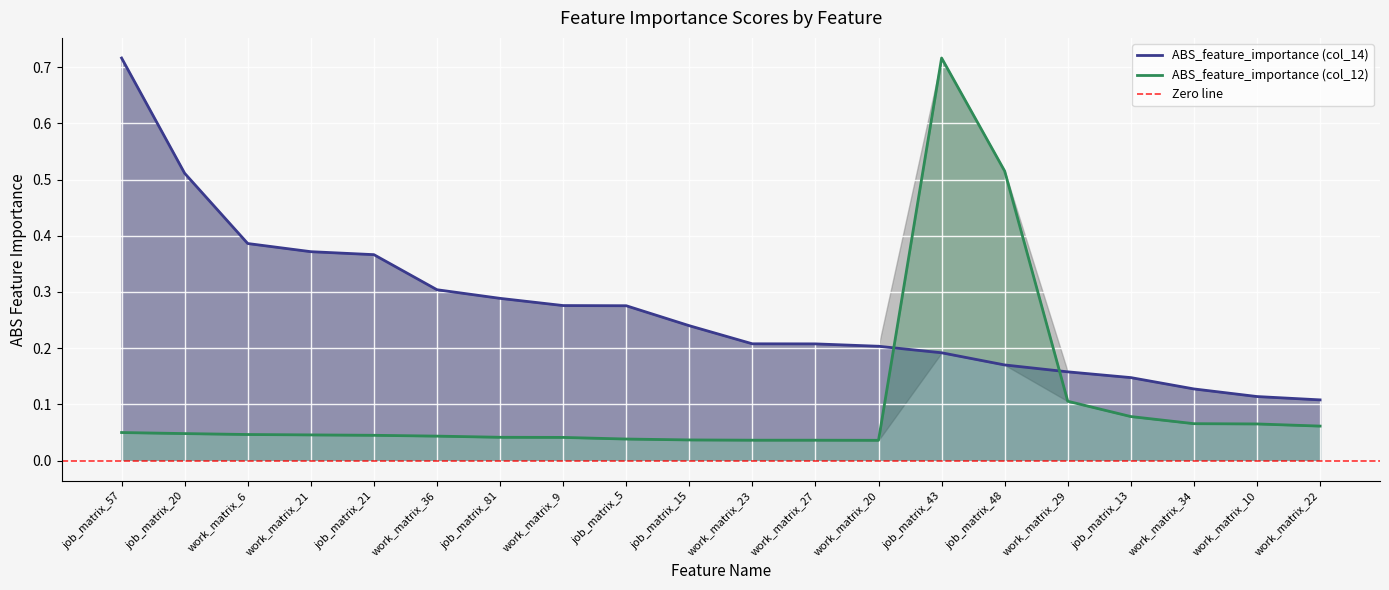

Reading left to right, what are all the values shown in this chart?

ABS_feature_importance (col_14): job_matrix_57=0.7	job_matrix_20=0.5	work_matrix_6=0.4	work_matrix_21=0.4	job_matrix_21=0.4	work_matrix_36=0.3	job_matrix_81=0.3	work_matrix_9=0.3	job_matrix_5=0.3	job_matrix_15=0.2	work_matrix_23=0.2	work_matrix_27=0.2	work_matrix_20=0.2	job_matrix_43=0.2	job_matrix_48=0.2	work_matrix_29=0.2	job_matrix_13=0.1	work_matrix_34=0.1	work_matrix_10=0.1	work_matrix_22=0.1
ABS_feature_importance (col_12): job_matrix_57=0.1	job_matrix_20=0.0	work_matrix_6=0.0	work_matrix_21=0.0	job_matrix_21=0.0	work_matrix_36=0.0	job_matrix_81=0.0	work_matrix_9=0.0	job_matrix_5=0.0	job_matrix_15=0.0	work_matrix_23=0.0	work_matrix_27=0.0	work_matrix_20=0.0	job_matrix_43=0.7	job_matrix_48=0.5	work_matrix_29=0.1	job_matrix_13=0.1	work_matrix_34=0.1	work_matrix_10=0.1	work_matrix_22=0.1